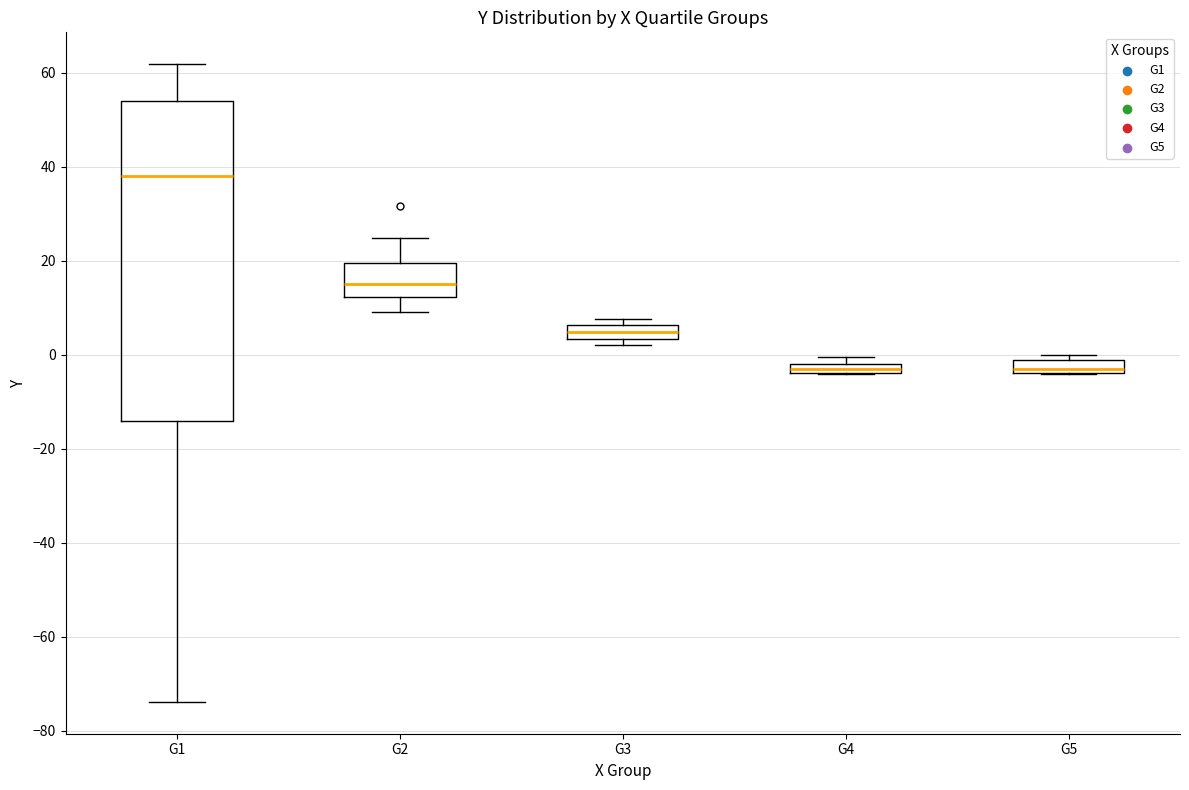

Comparing the boxes themselves (not the whiskers), which one is the tallest?

G1